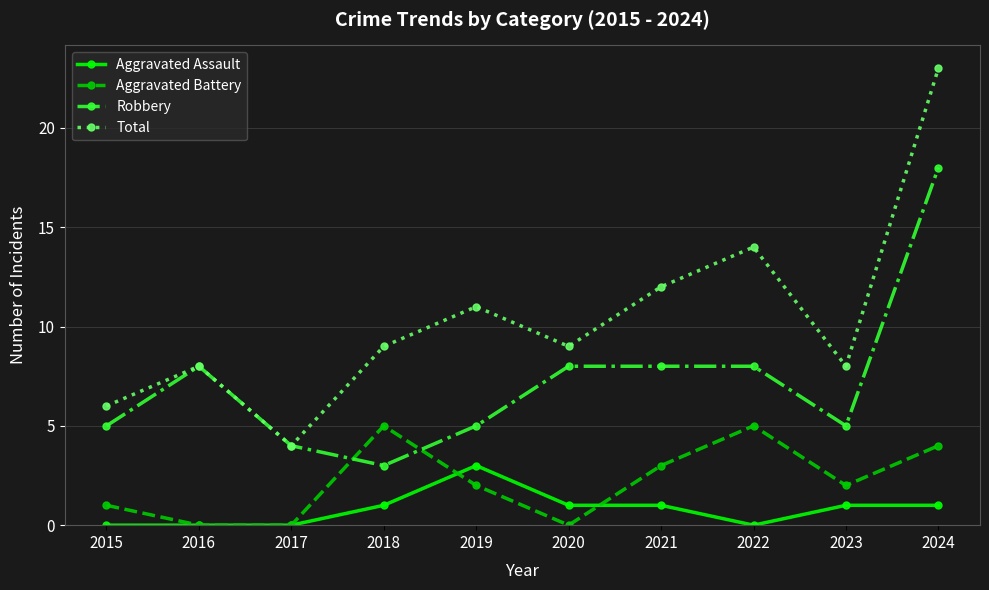

True or false: Aggravated Assault and Robbery intersect in this chart.

False